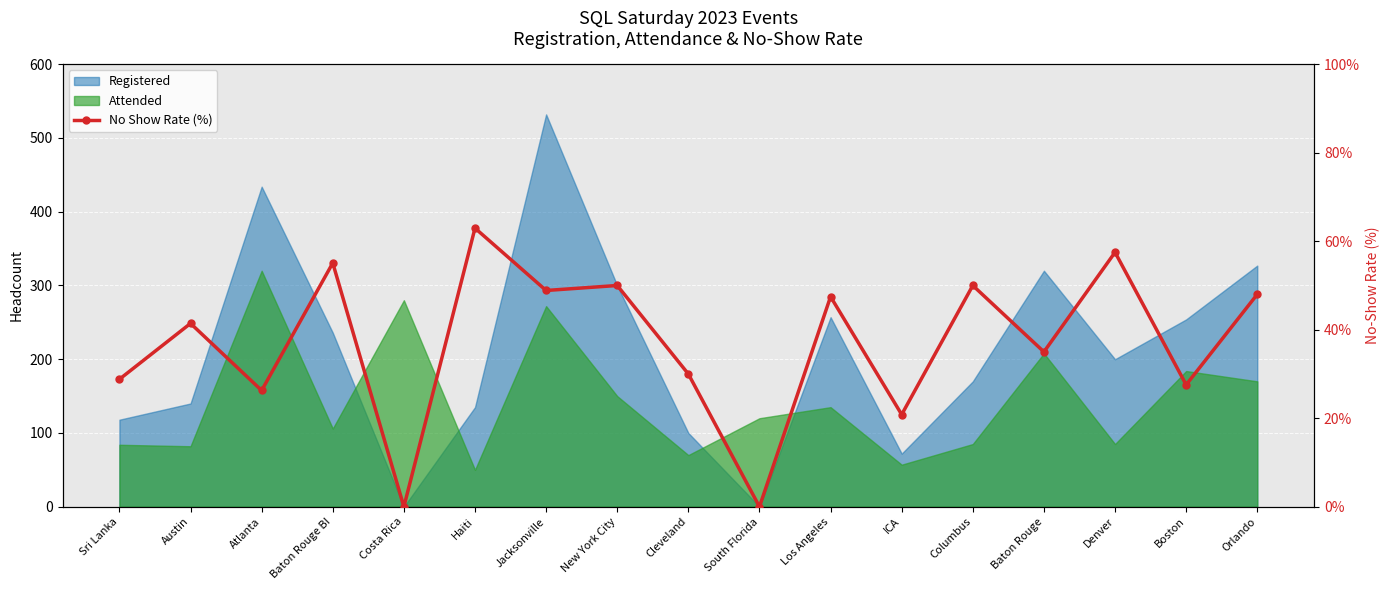

Reading left to right, what are all the values shown in this chart?

Sri Lanka=28.8	Austin=41.4	Atlanta=26.3	Baton Rouge BI=55.1	Costa Rica=0.0	Haiti=63.0	Jacksonville=48.9	New York City=50.0	Cleveland=30.0	South Florida=0.0	Los Angeles=47.5	ICA=20.8	Columbus=50.0	Baton Rouge=35.0	Denver=57.5	Boston=27.6	Orlando=48.0